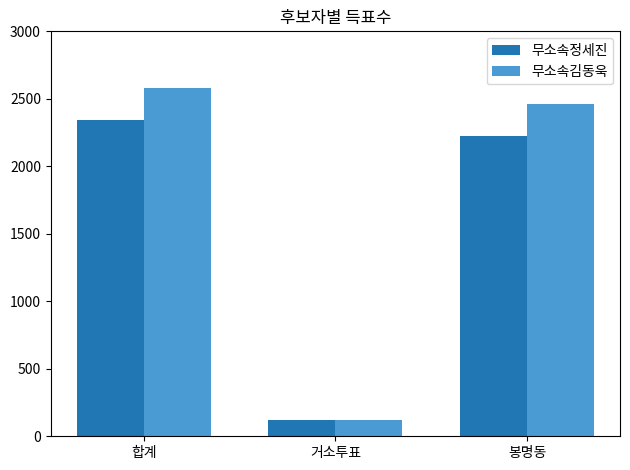

Is it true that 무소속정세진 equals 3230 at 봉명동?

False